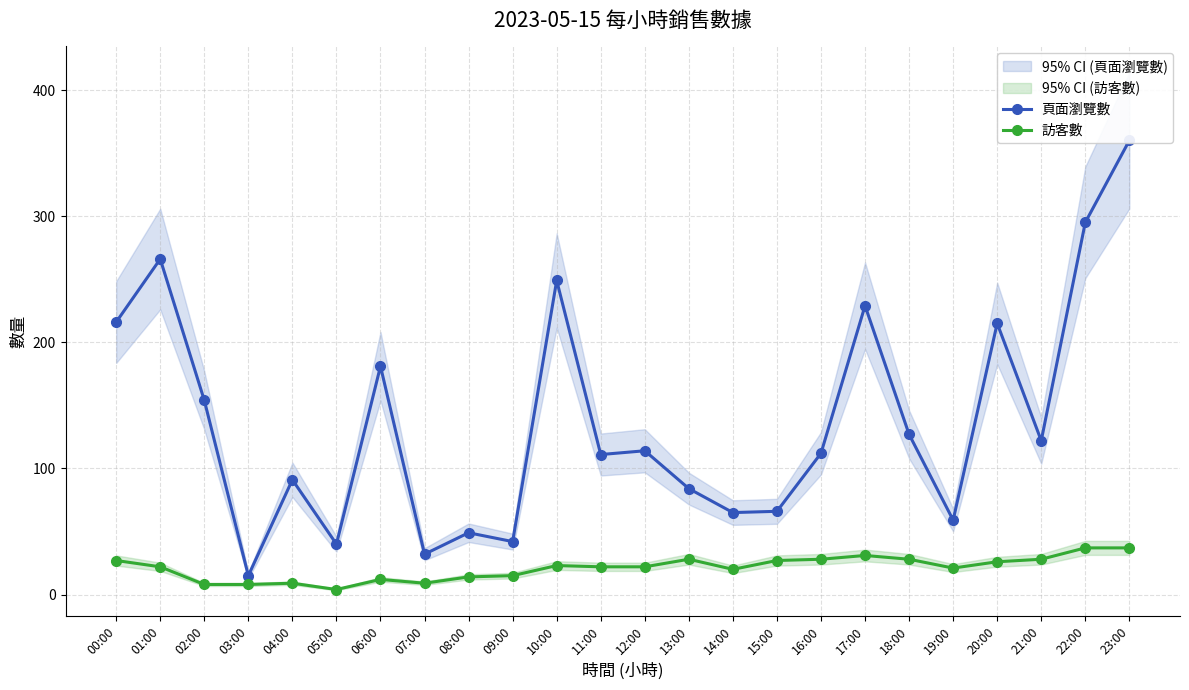

True or false: 訪客數 and 頁面瀏覽數 intersect in this chart.

False